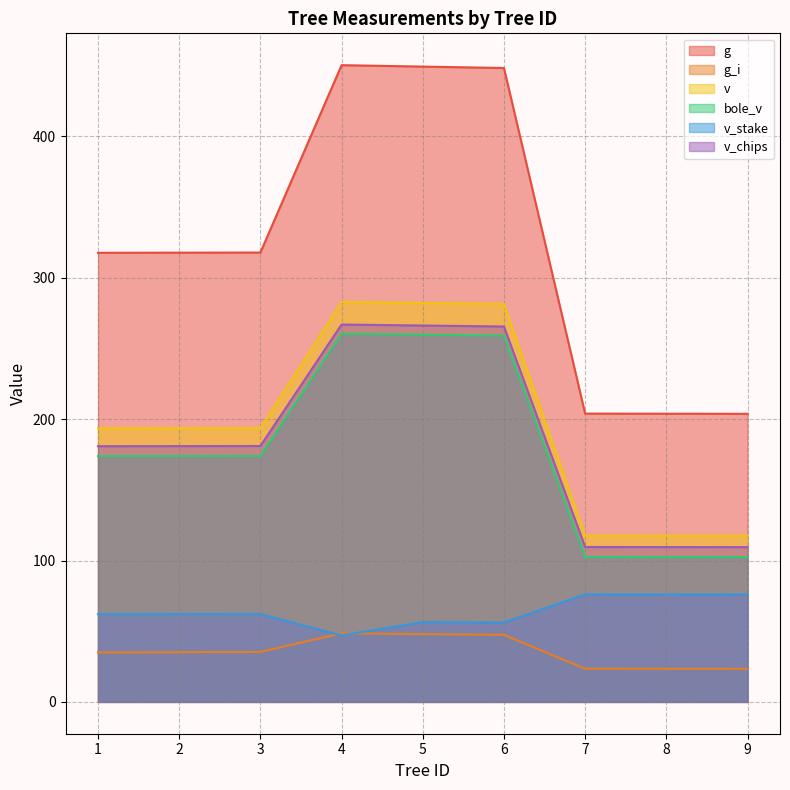

How many intersections are there between v_stake and g_i?

2